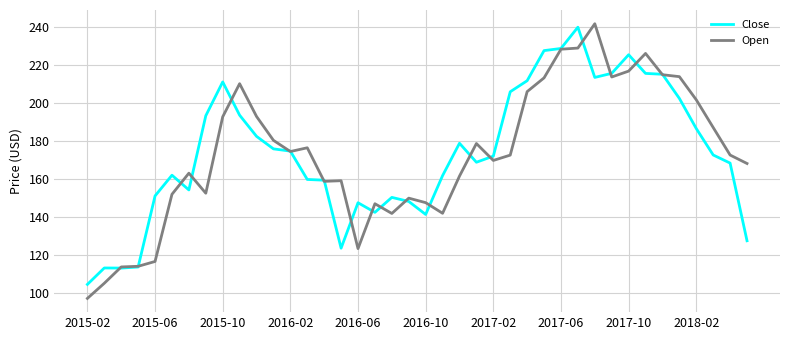

What is the smallest value displayed?

97.0